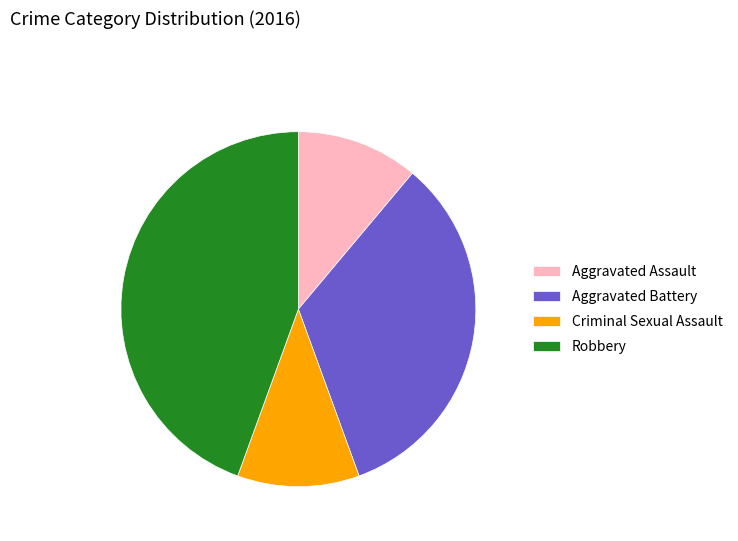

Is the sum of Aggravated Assault and Aggravated Battery greater than half?

No